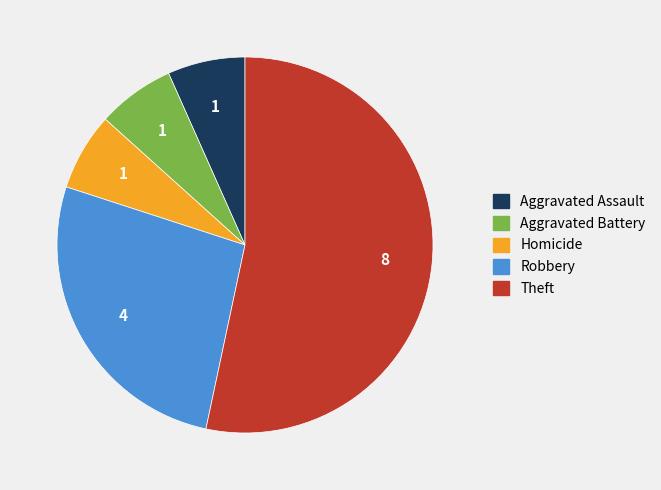

Does any single category account for the majority?

Yes